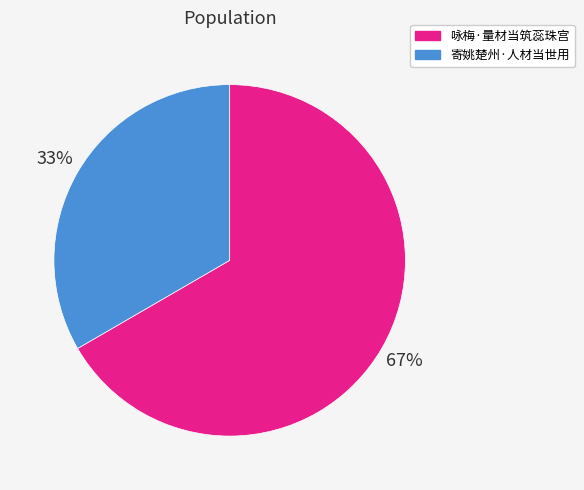

Rank the categories by value from lowest to highest.

寄姚楚州·人材当世用, 咏梅·量材当筑蕊珠宫